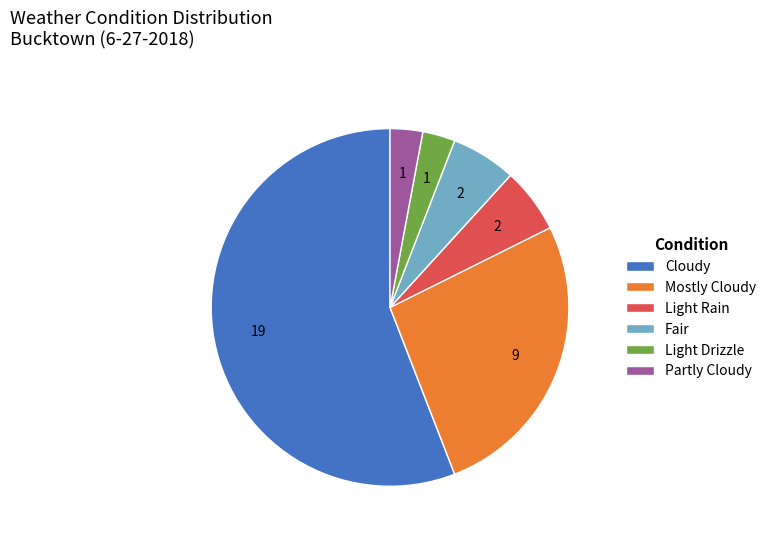

Is the sum of Fair and Mostly Cloudy greater than half?

No